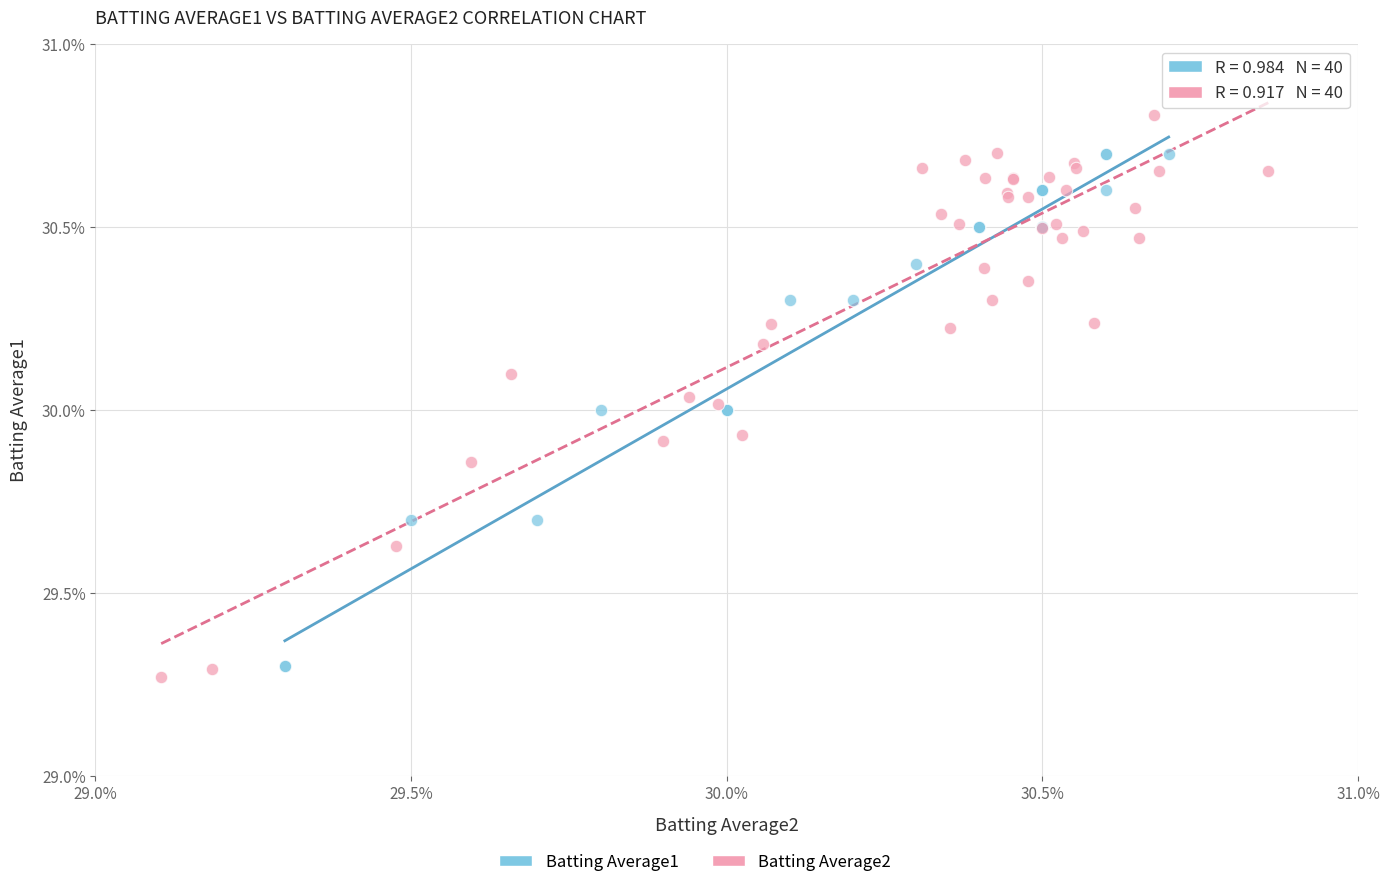

Which series reaches the minimum Y coordinate?

Batting Average2